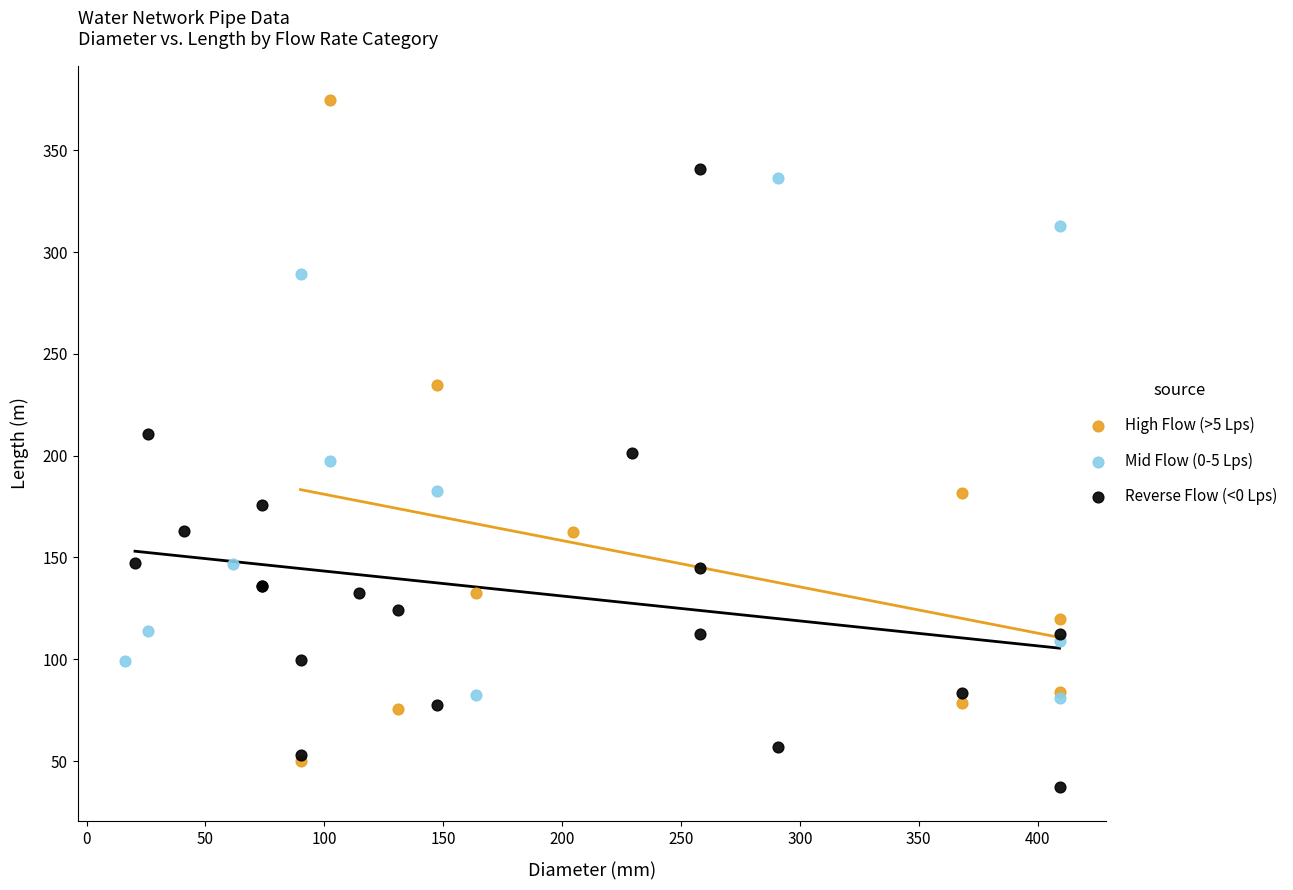

Which series has the widest spread of Y values?

High Flow (>5 Lps)